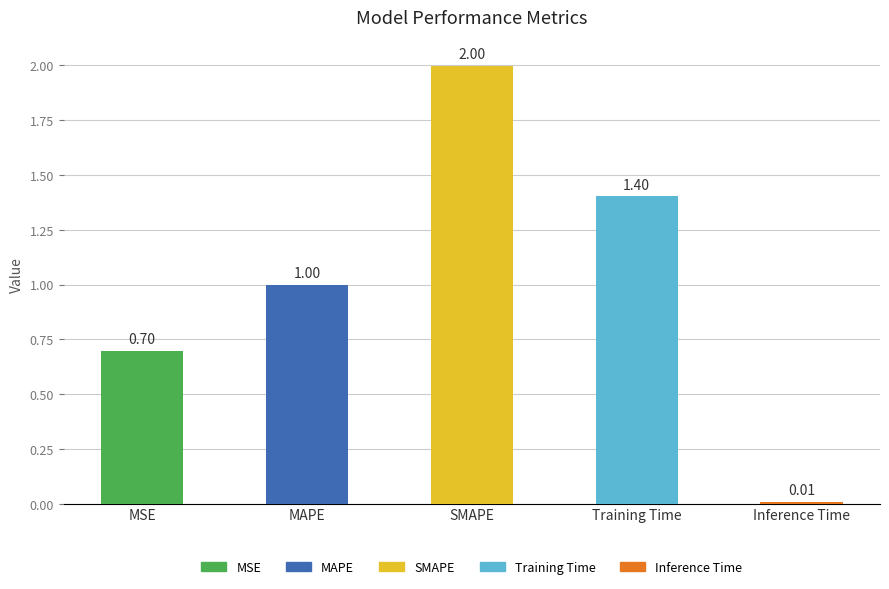

What is the label of the 3rd bar from the right?

SMAPE